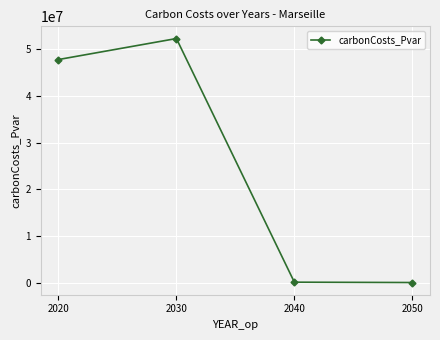

What is the difference between the maximum and minimum values?

52246168.1